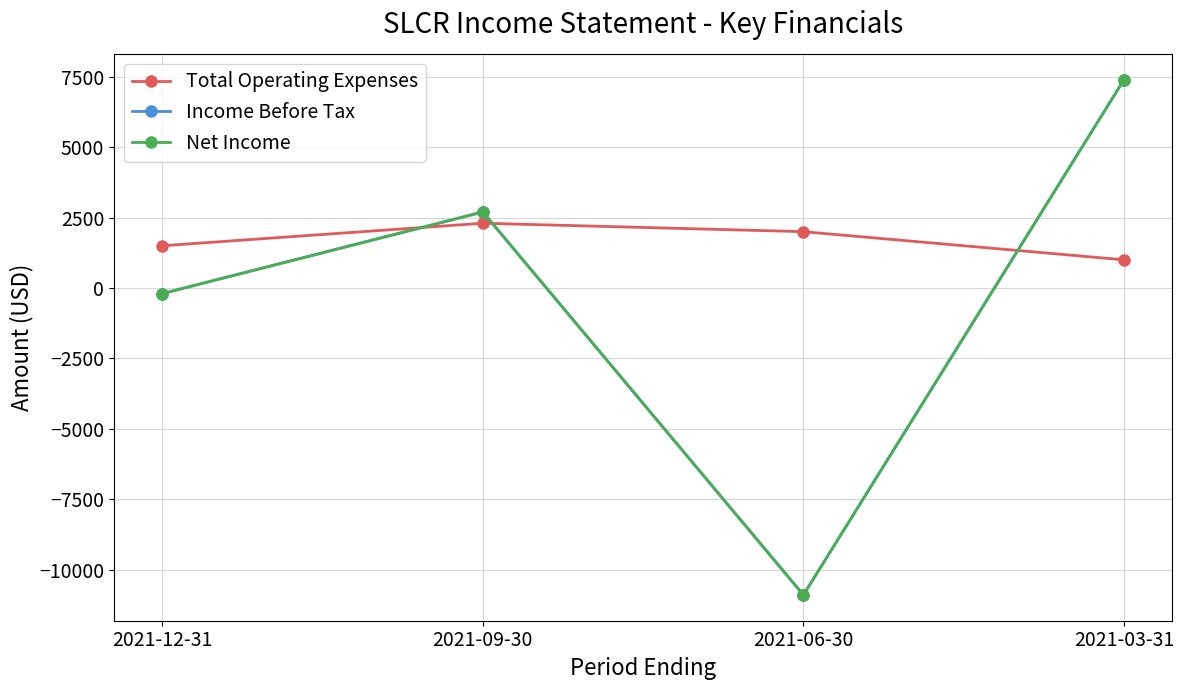

What is the label of the 1st point from the left?

2021-12-31